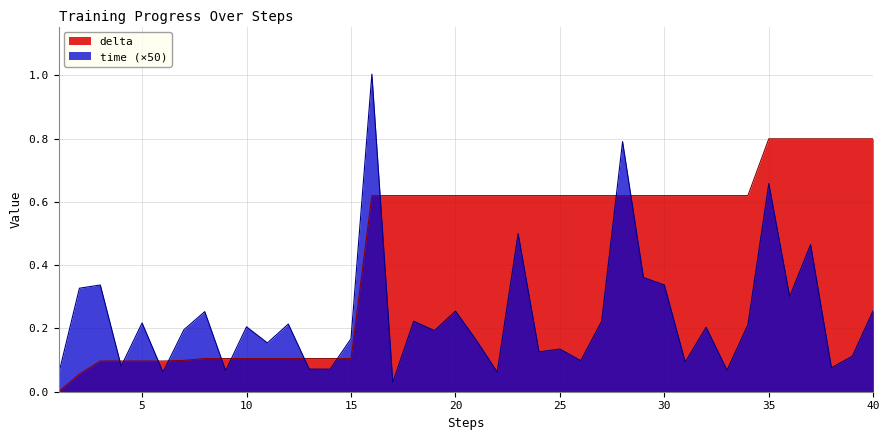

How many values in delta are above zero?

39